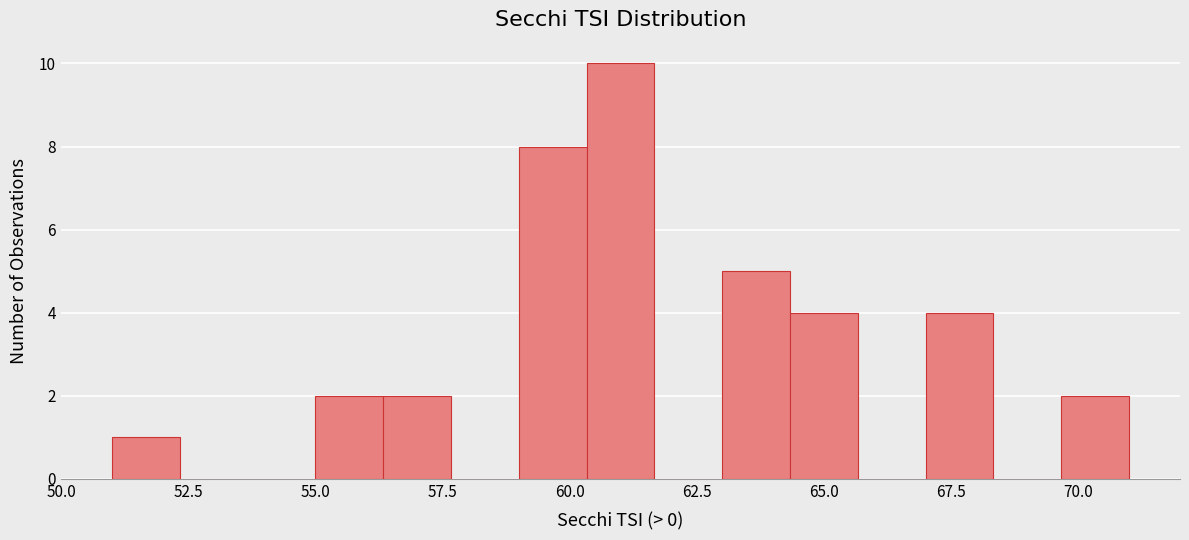

Around what value on the x-axis is the tallest bar? Give the approximate position of its centre, as read against the axis.

61.0